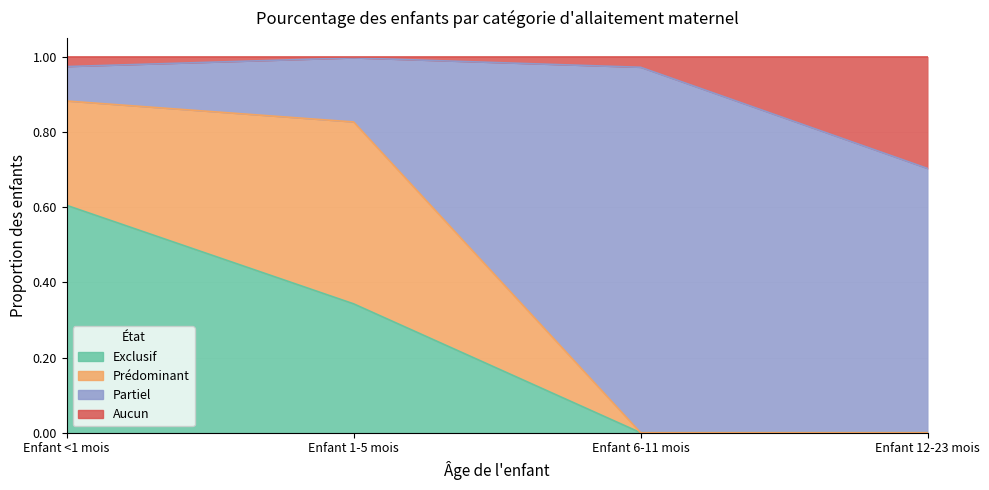

What is the difference between the Exclusif values at Enfant <1 mois and Enfant 1-5 mois?

0.3